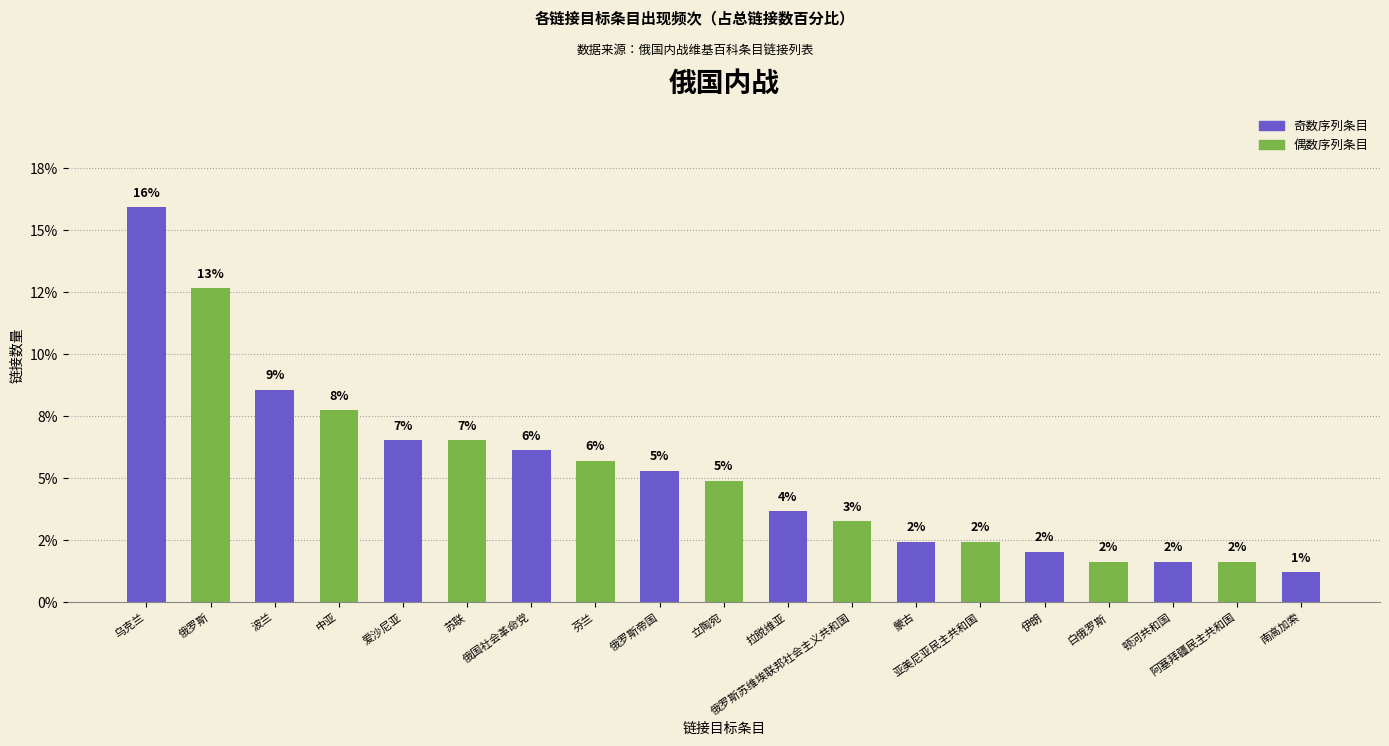

What position from the right is 立陶宛?

10